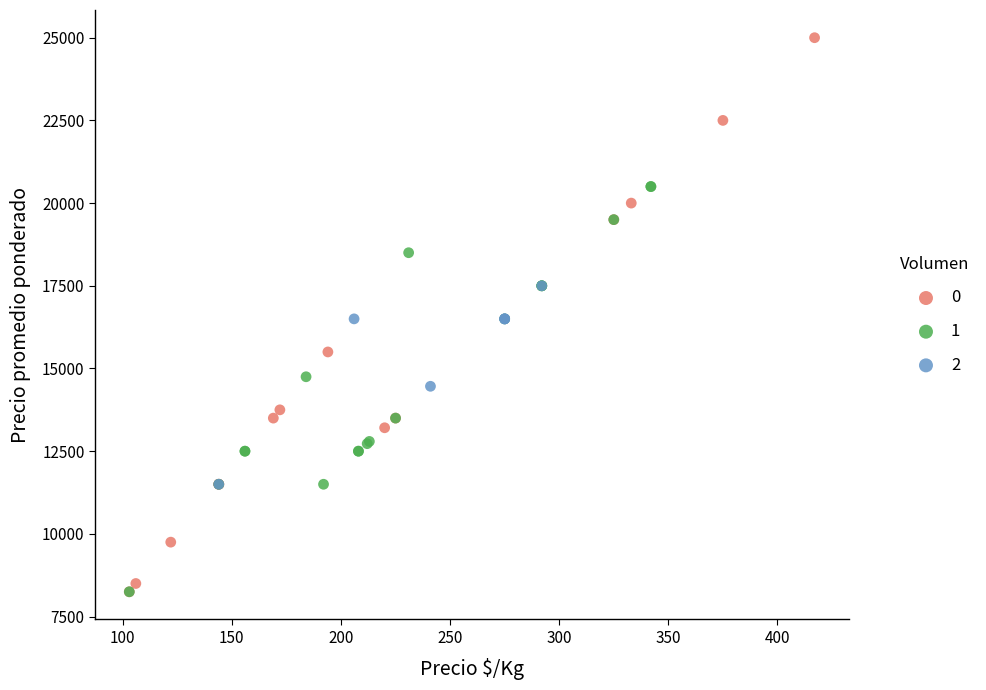

Which series has the widest spread of Y values?

0